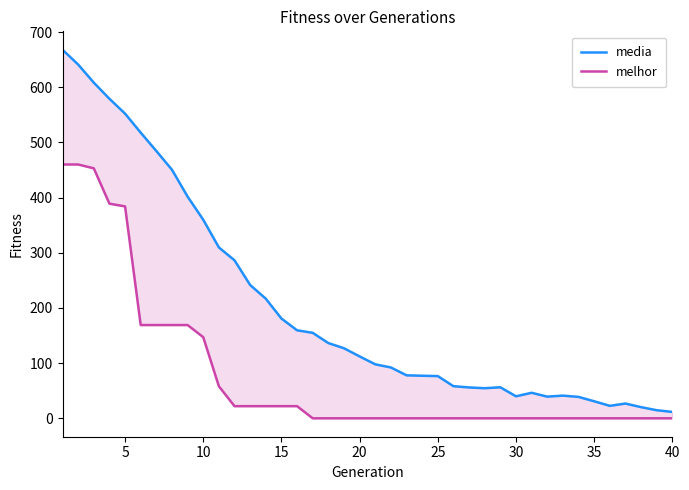

Is it true that media equals 116.4 at 22?

False